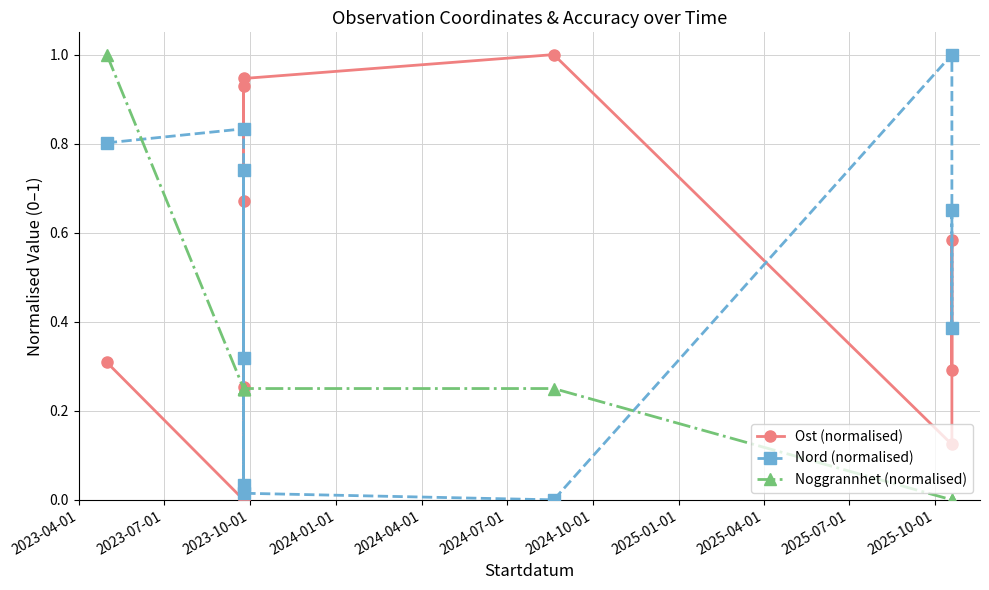

Does the chart have visible grid lines?

Yes